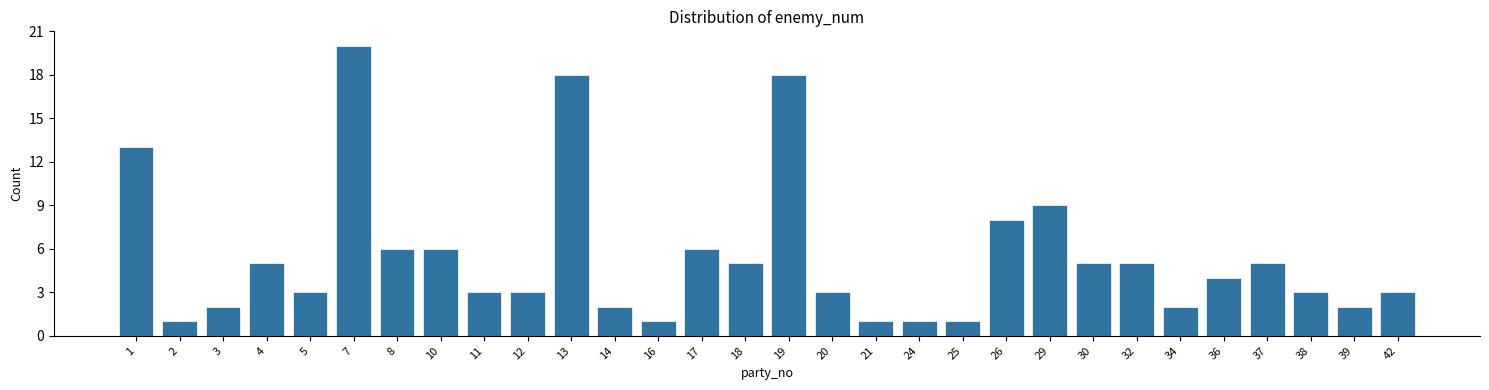

Reading right to left, extract all data points from this chart.

42=3	39=2	38=3	37=5	36=4	34=2	32=5	30=5	29=9	26=8	25=1	24=1	21=1	20=3	19=18	18=5	17=6	16=1	14=2	13=18	12=3	11=3	10=6	8=6	7=20	5=3	4=5	3=2	2=1	1=13